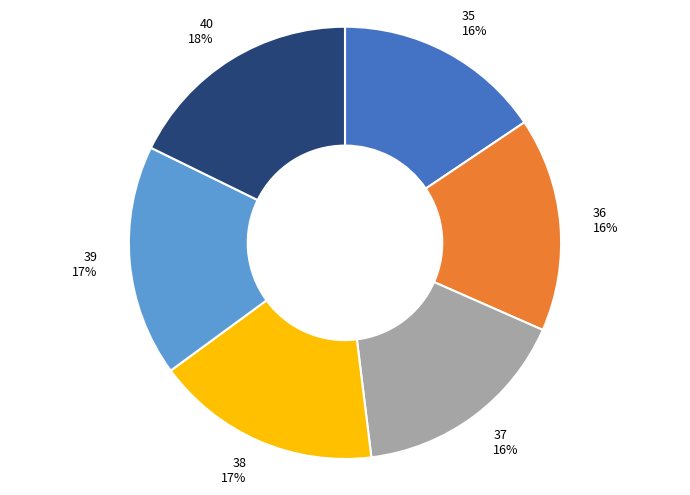

The 38 slice represents 4% of the pie. True or false?

False